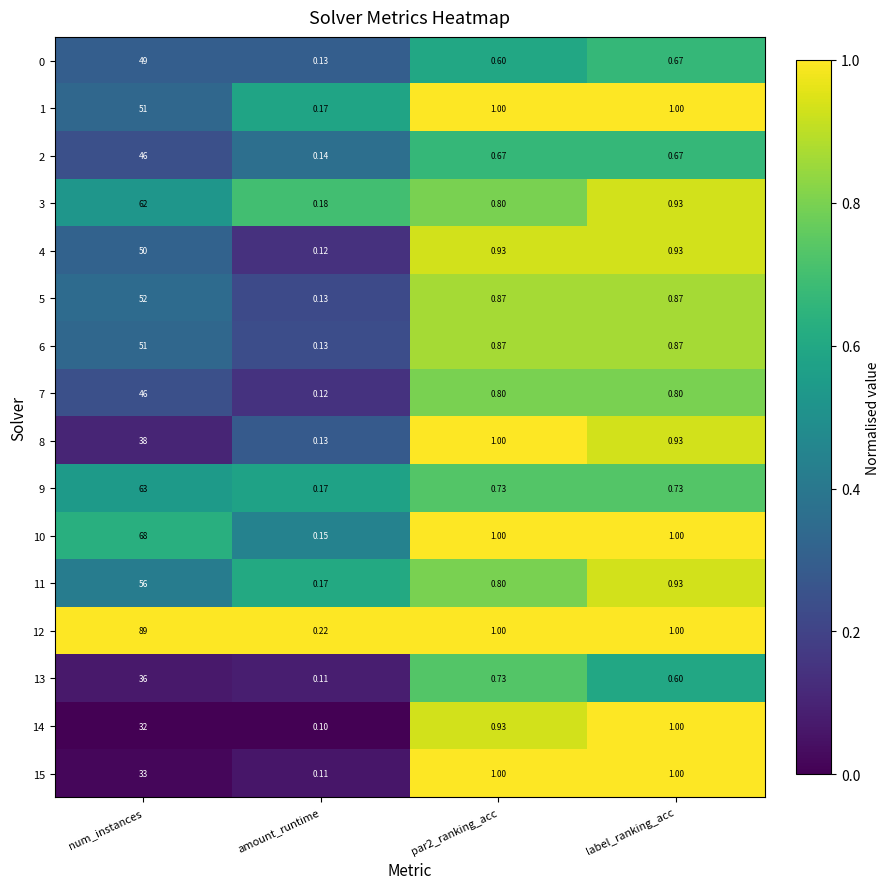

At which category does the chart reach its minimum across all series?

amount_runtime